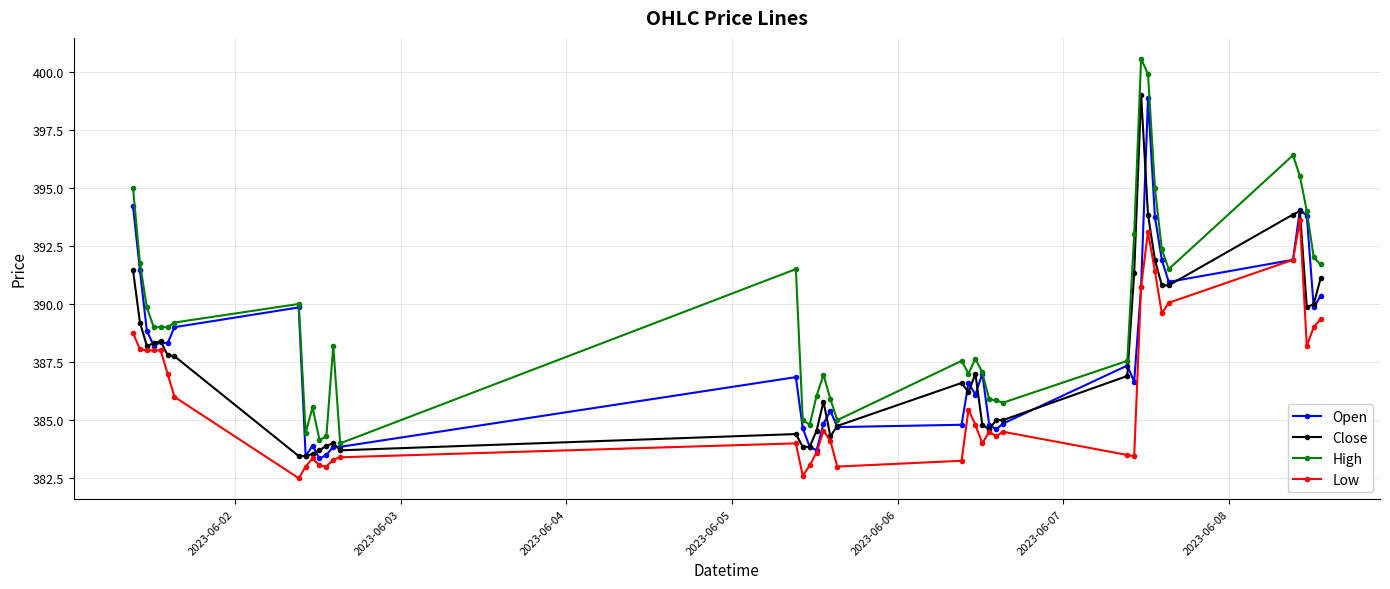

What are all the series names shown in the legend?

Open, Close, High, Low